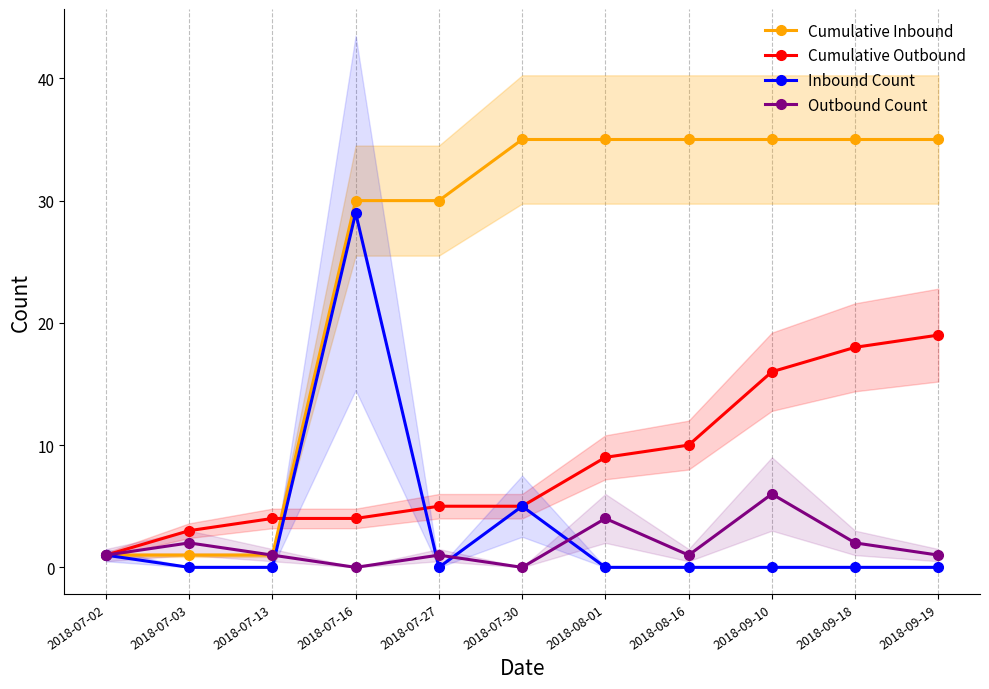

What is the average value of the Outbound Count series?

2